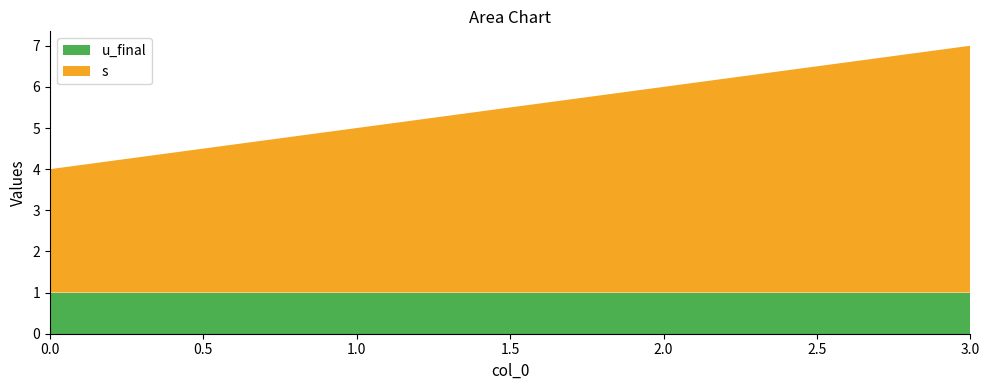

Reading left to right, list all the values displayed in this chart.

s: 3	4	5	6
u_final: 1	1	1	1